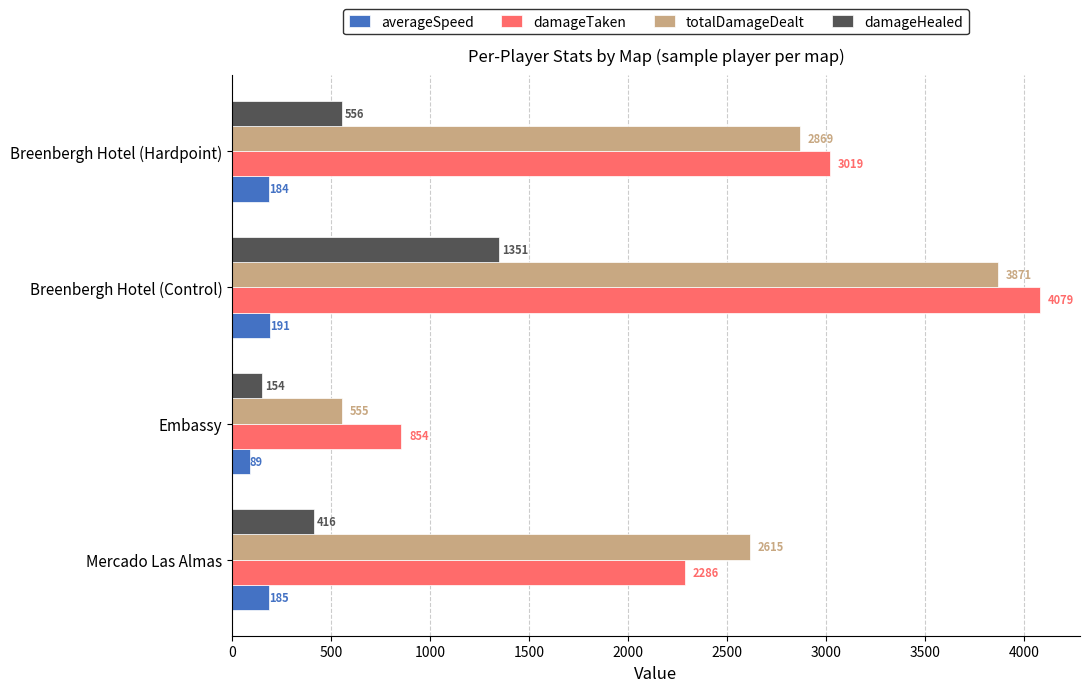

How many data points in damageHealed are less than 556?

2